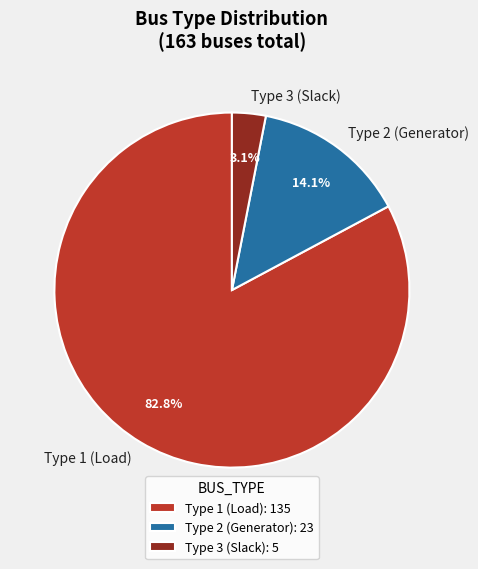

To the nearest percent, what portion does Type 3 represent?

3%